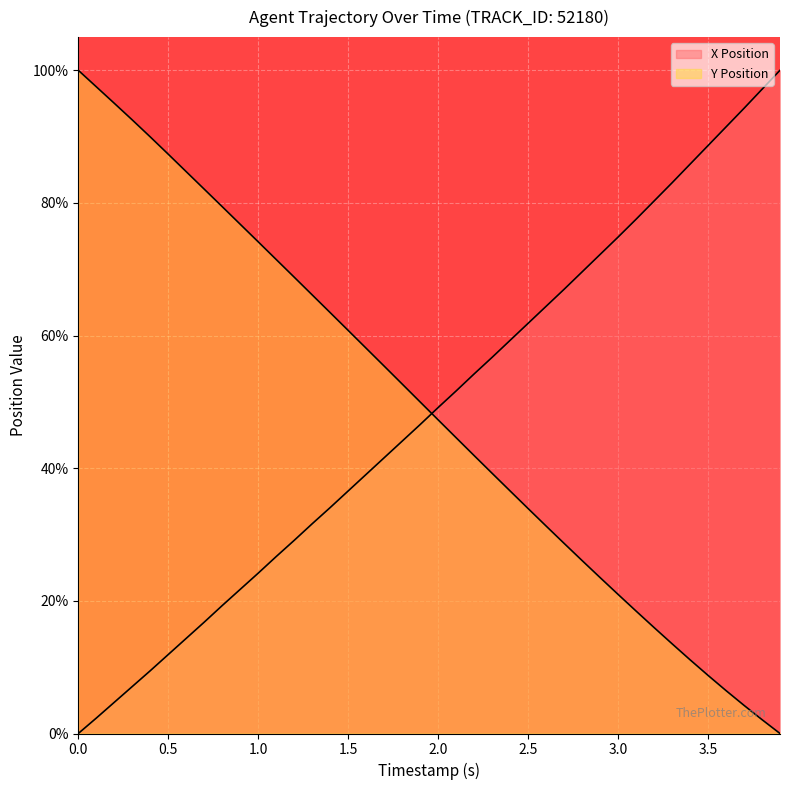

What is the maximum value for Y Position?

100.0